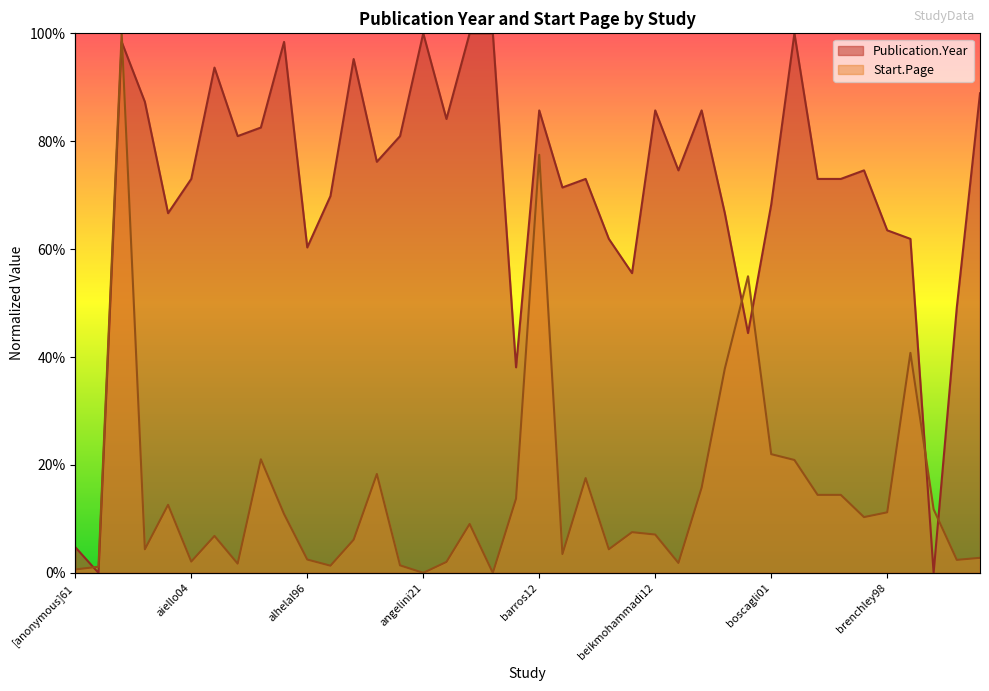

What is the sum of all Publication.Year values?

28.5